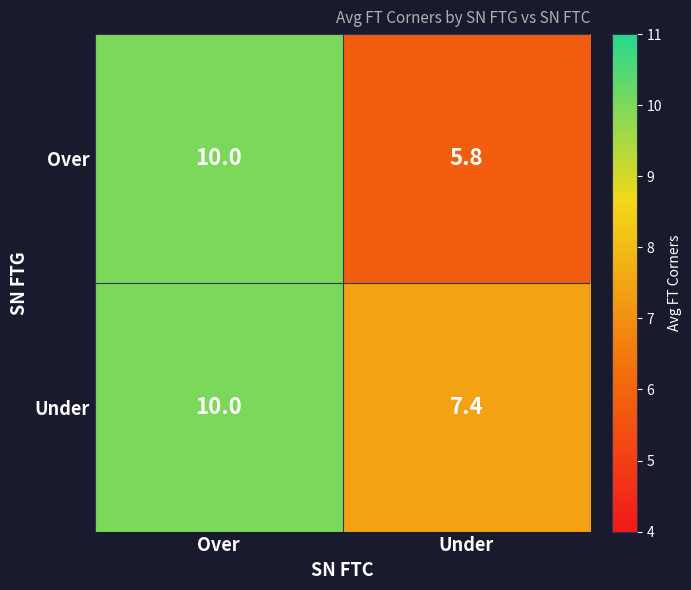

Which series has the largest total across all categories?

Under